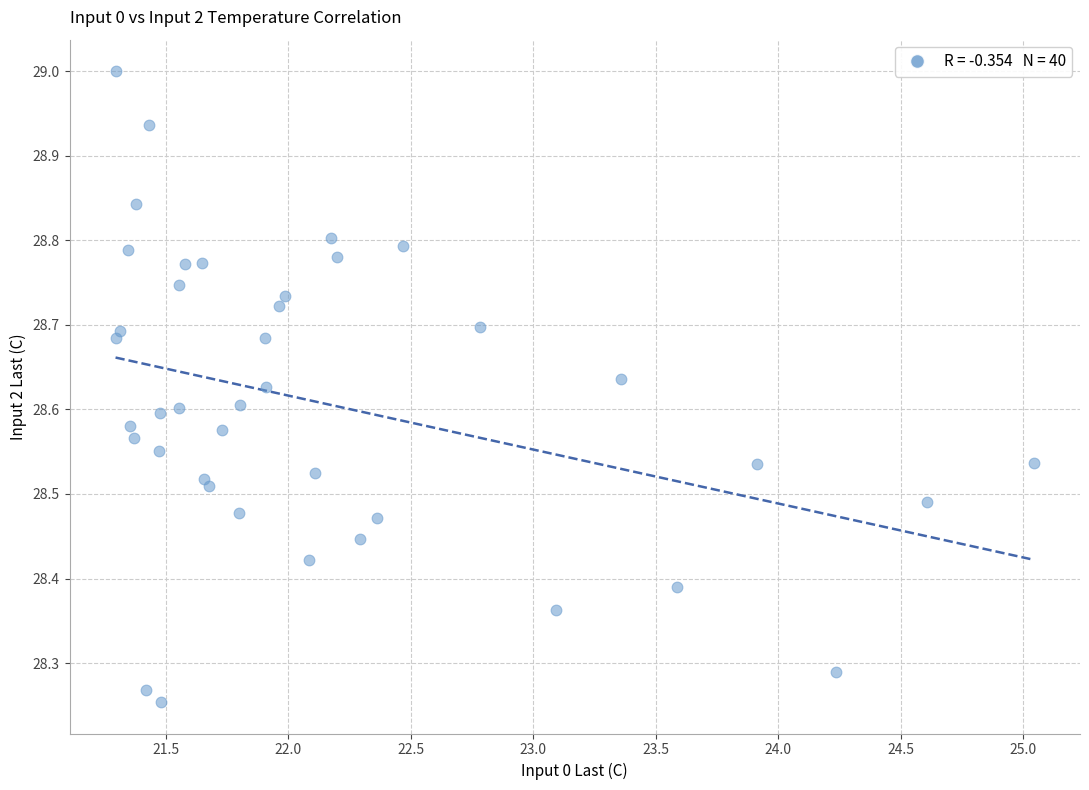

What is the range of Y values (max minus min)?

0.7